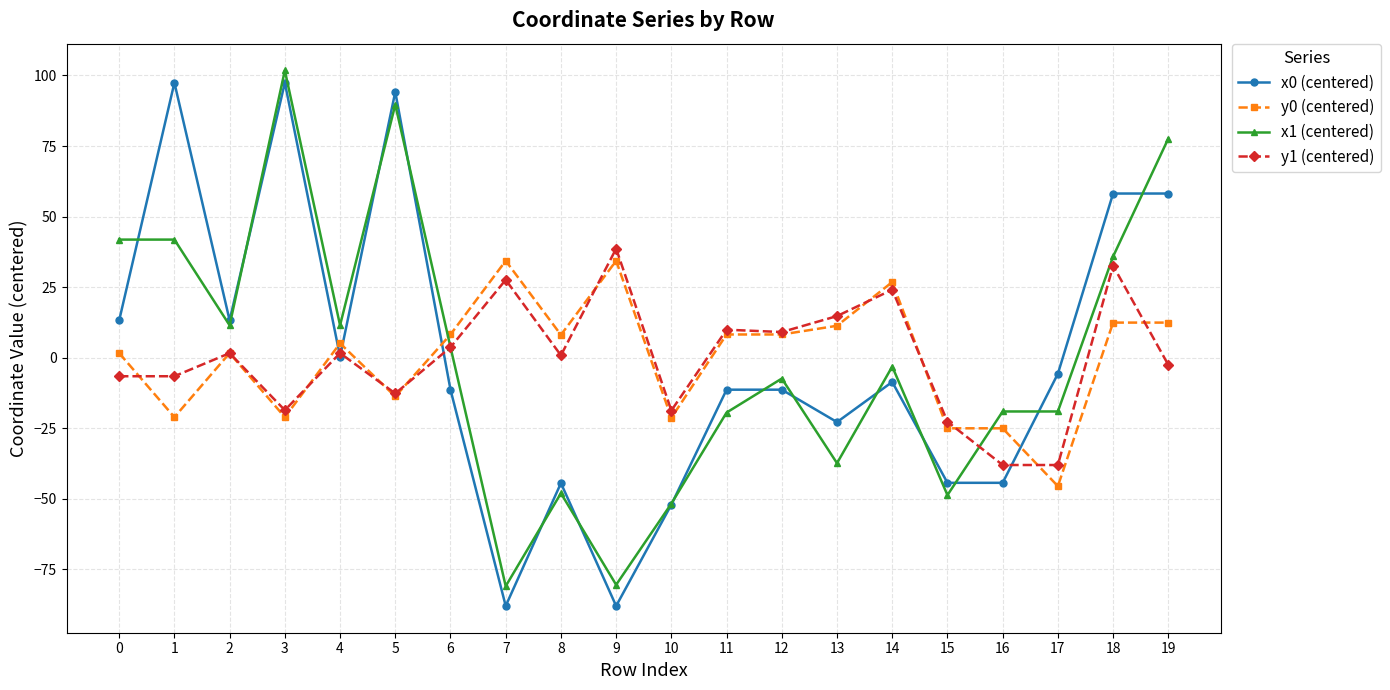

What is the difference between the y1 (centered) values at 3 and 10?

0.1